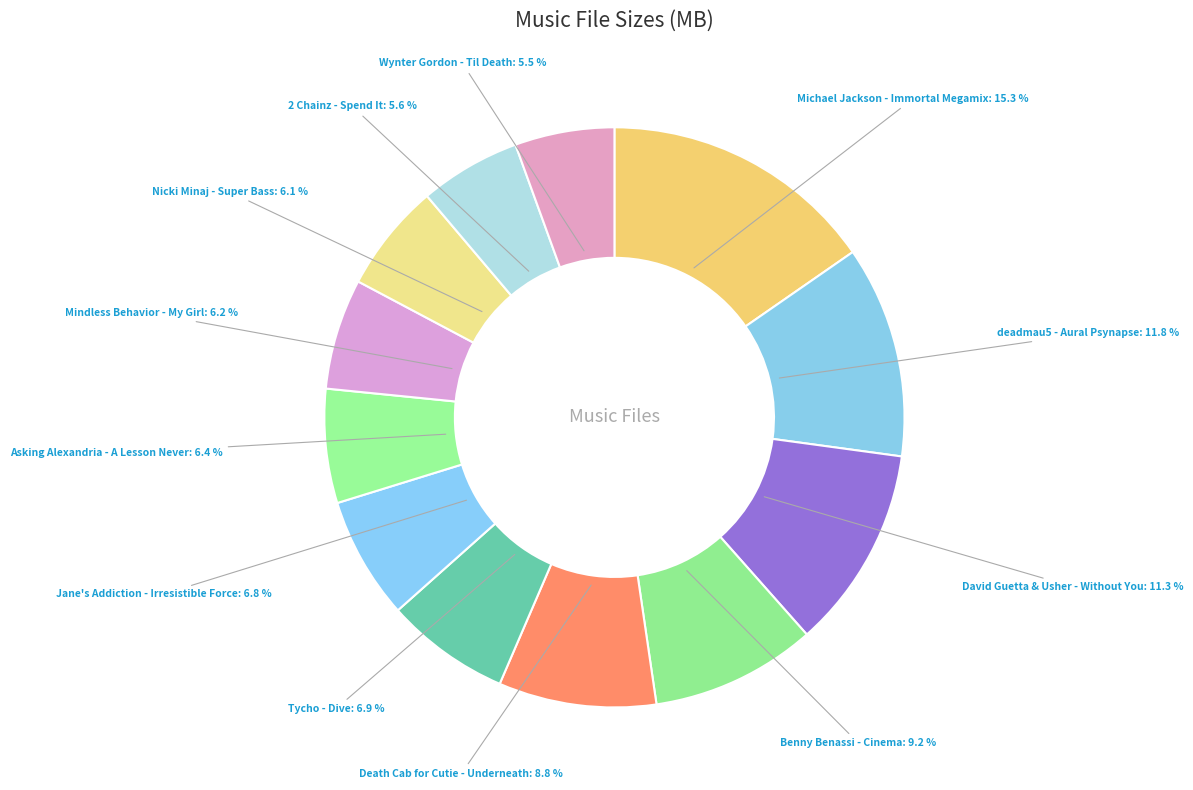

To the nearest percent, what percentage of the pie is deadmau5 - Aural Psynapse?

12%